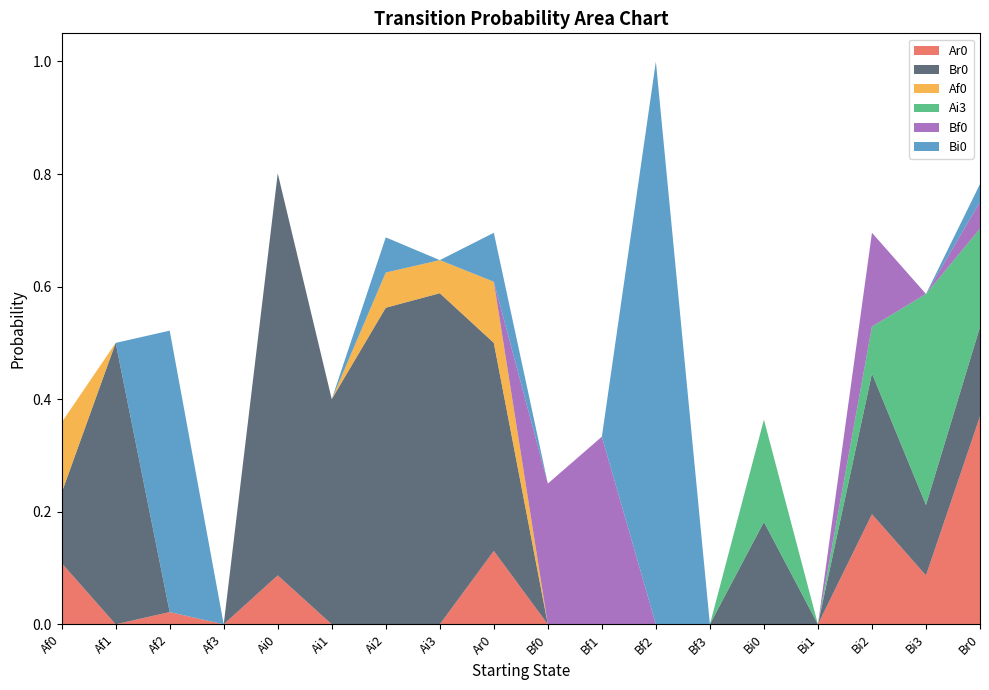

Reading left to right, transcribe all the data shown in this chart.

Ar0: 0.1	0.0	0.0	0.0	0.1	0.0	0.0	0.0	0.1	0.0	0.0	0.0	0.0	0.0	0.0	0.2	0.1	0.4
Br0: 0.1	0.5	0.0	0.0	0.7	0.4	0.6	0.6	0.4	0.0	0.0	0.0	0.0	0.2	0.0	0.2	0.1	0.2
Af0: 0.1	0.0	0.0	0.0	0.0	0.0	0.1	0.1	0.1	0.0	0.0	0.0	0.0	0.0	0.0	0.0	0.0	0.0
Ai3: 0.0	0.0	0.0	0.0	0.0	0.0	0.0	0.0	0.0	0.0	0.0	0.0	0.0	0.2	0.0	0.1	0.4	0.2
Bf0: 0.0	0.0	0.0	0.0	0.0	0.0	0.0	0.0	0.0	0.2	0.3	0.0	0.0	0.0	0.0	0.2	0.0	0.0
Bi0: 0.0	0.0	0.5	0.0	0.0	0.0	0.1	0.0	0.1	0.0	0.0	1.0	0.0	0.0	0.0	0.0	0.0	0.0